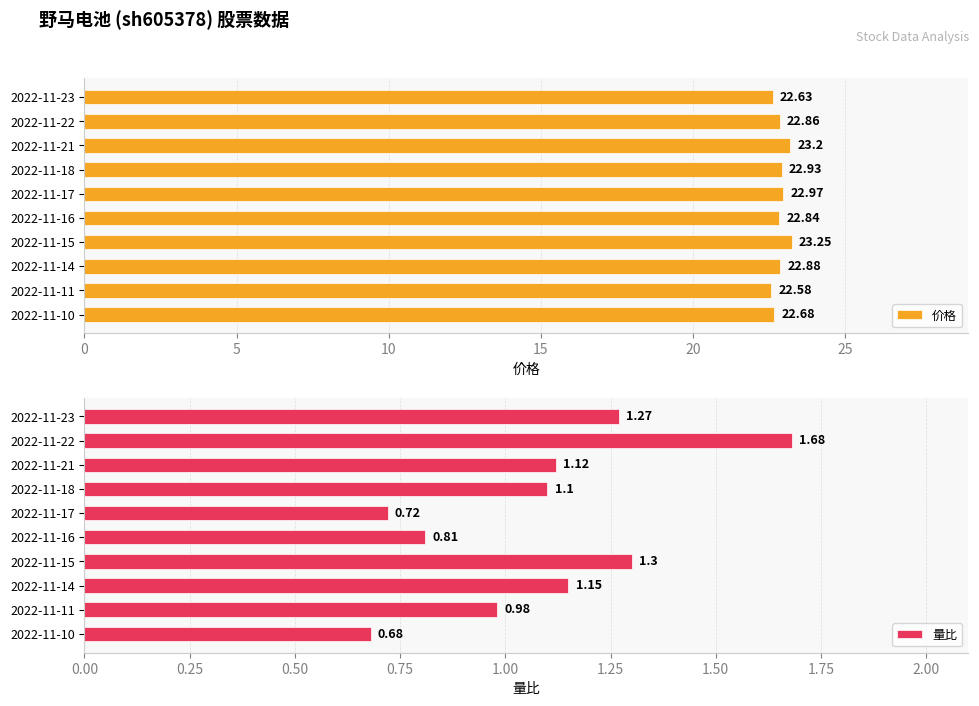

What is the sum of the 价格 values at 2022-11-23 and 2022-11-17?

45.6